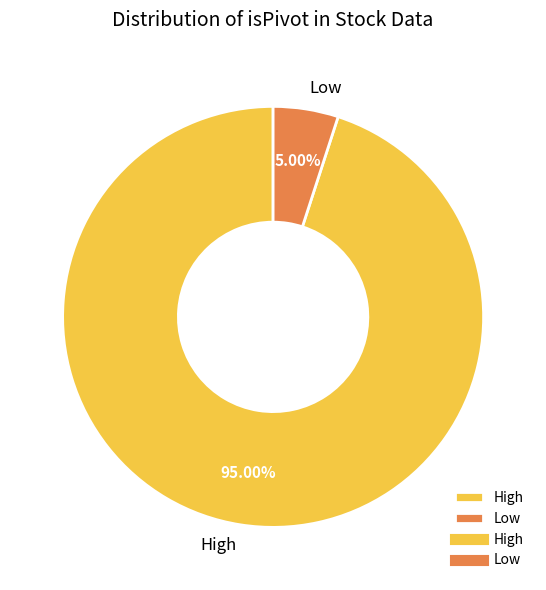

Is the sum of Low and High greater than half?

Yes